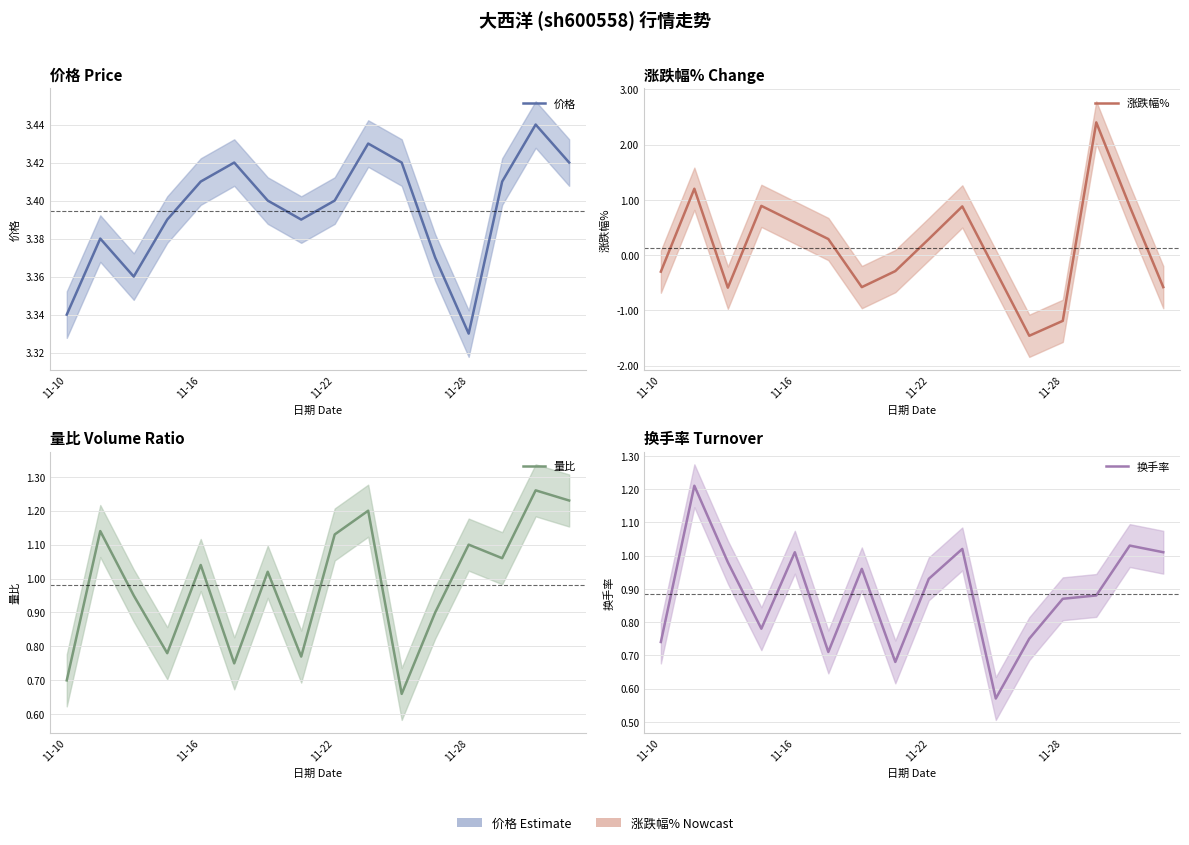

Reading left to right, what are all the values shown in this chart?

价格: 3.3	3.4	3.4	3.4	3.4	3.4	3.4	3.4	3.4	3.4	3.4	3.4	3.3	3.4	3.4	3.4
涨跌幅%: -0.3	1.2	-0.6	0.9	0.6	0.3	-0.6	-0.3	0.3	0.9	-0.3	-1.5	-1.2	2.4	0.9	-0.6
量比: 0.7	1.1	0.9	0.8	1.0	0.8	1.0	0.8	1.1	1.2	0.7	0.9	1.1	1.1	1.3	1.2
换手率: 0.7	1.2	1.0	0.8	1.0	0.7	1.0	0.7	0.9	1.0	0.6	0.8	0.9	0.9	1.0	1.0